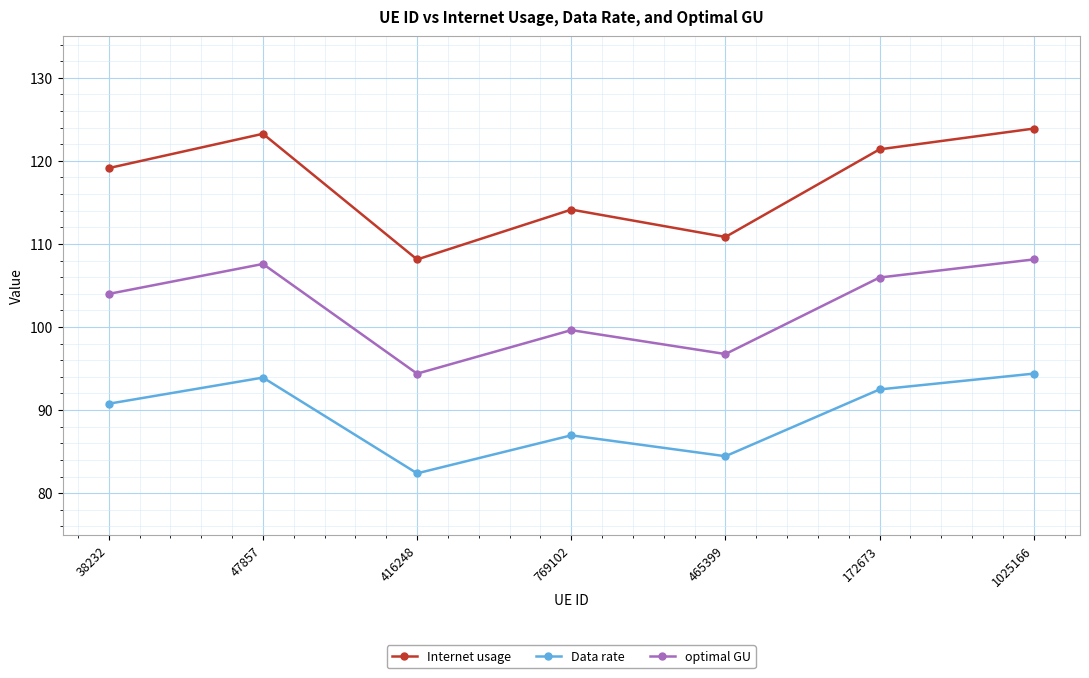

What is the total value across all series at 47857?

324.8